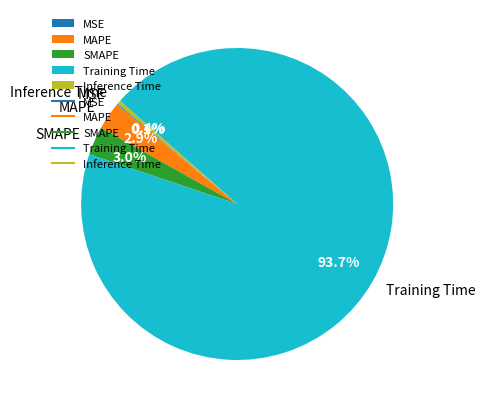

Which slice represents more than half of the pie?

Training Time